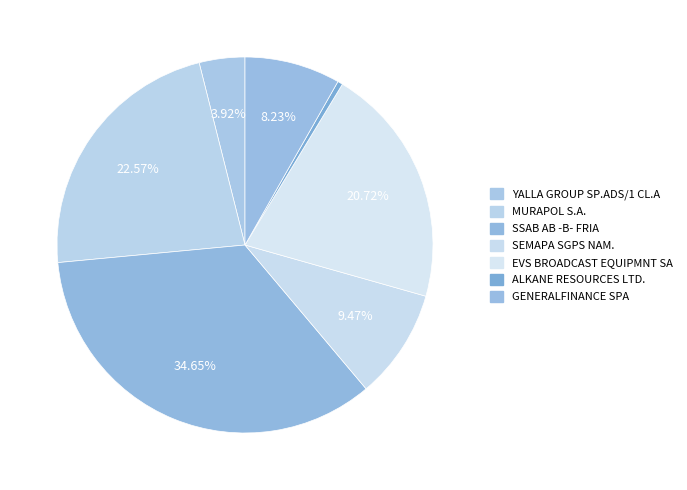

Is it true that GENERALFINANCE SPA is 19% of the pie?

False